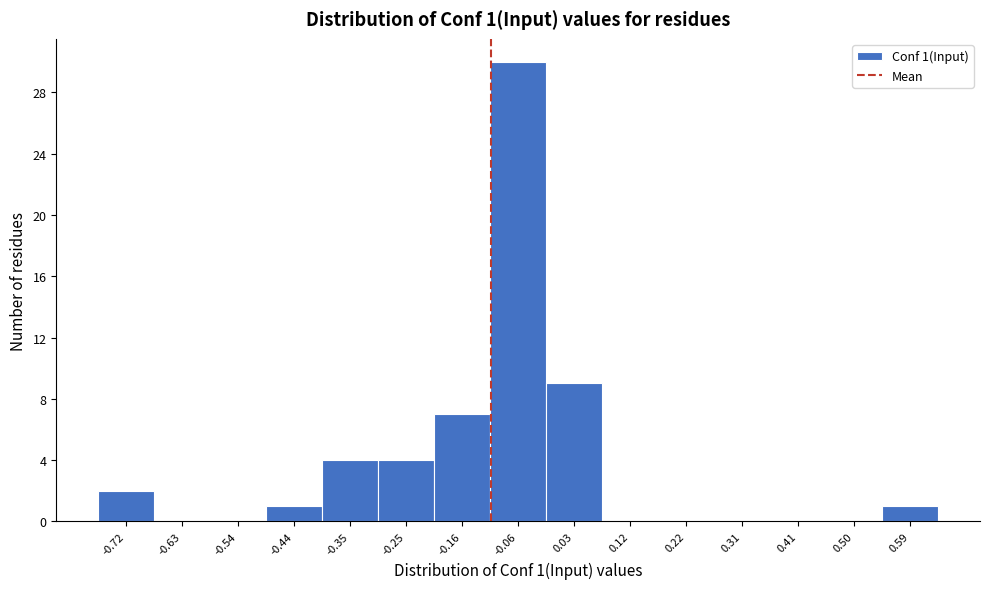

Over which range of the x-axis is the bar tallest?

-0.11 to -0.02